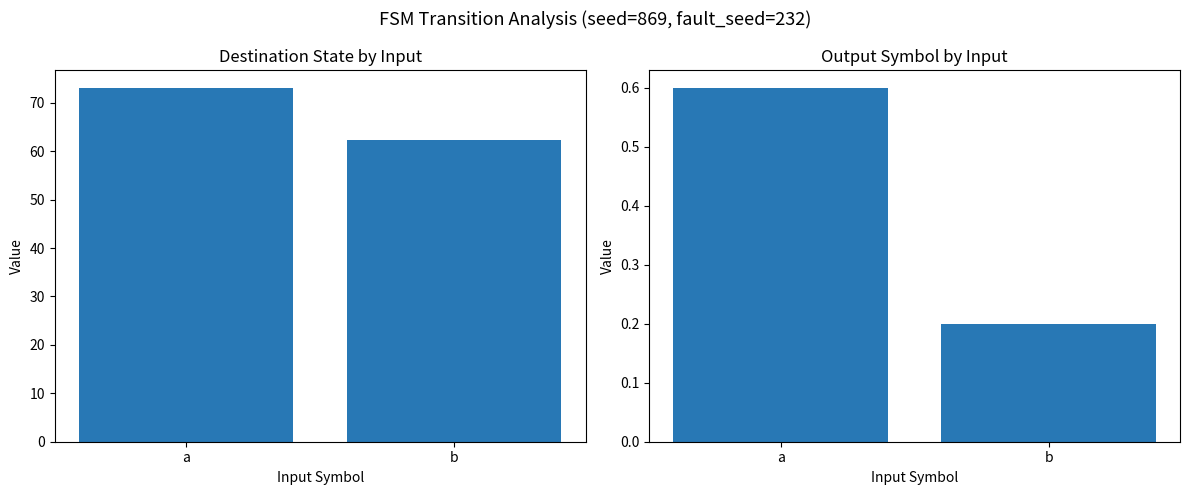

How many bars are there in total?

4